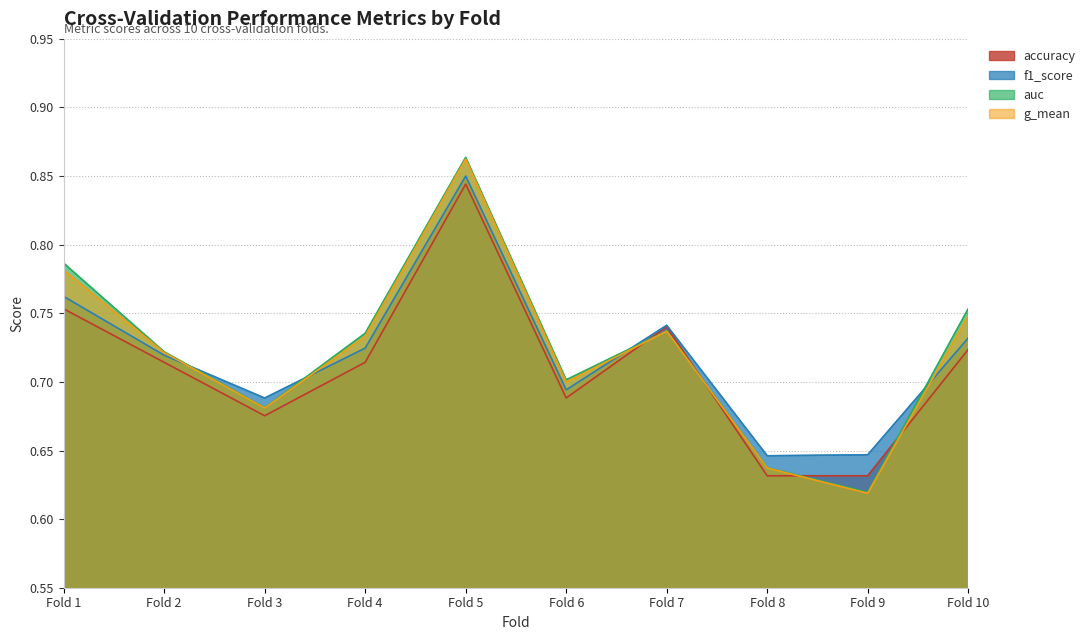

What are all the series names shown in the legend?

accuracy, f1_score, auc, g_mean